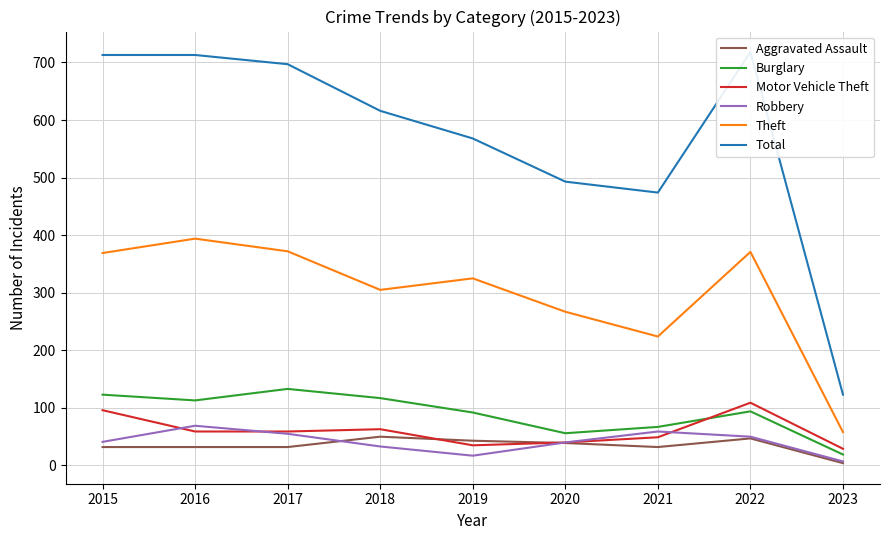

Between 2022 and 2021, which is larger?

2022